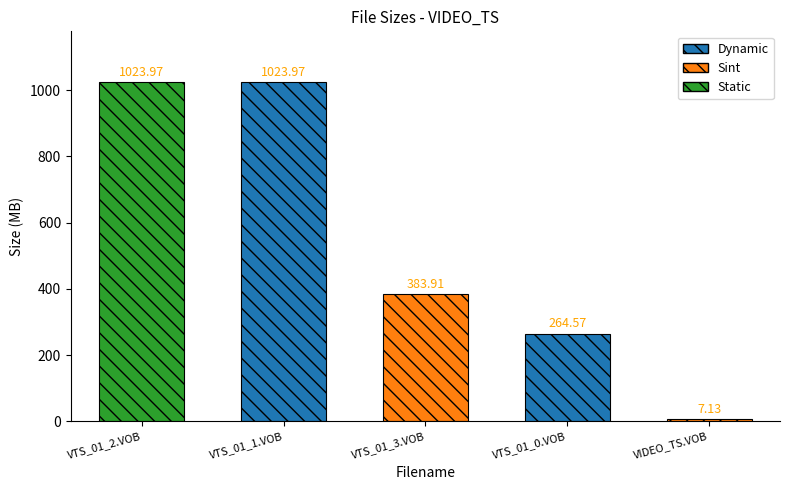

What is the approximate value at VTS_01_2.VOB?

1024.0